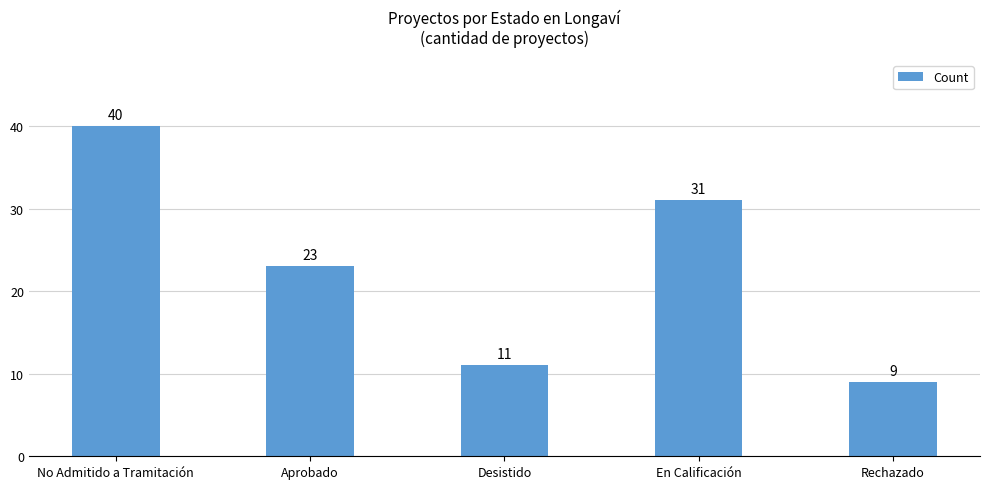

Is it true that the value at Desistido is 11?

True